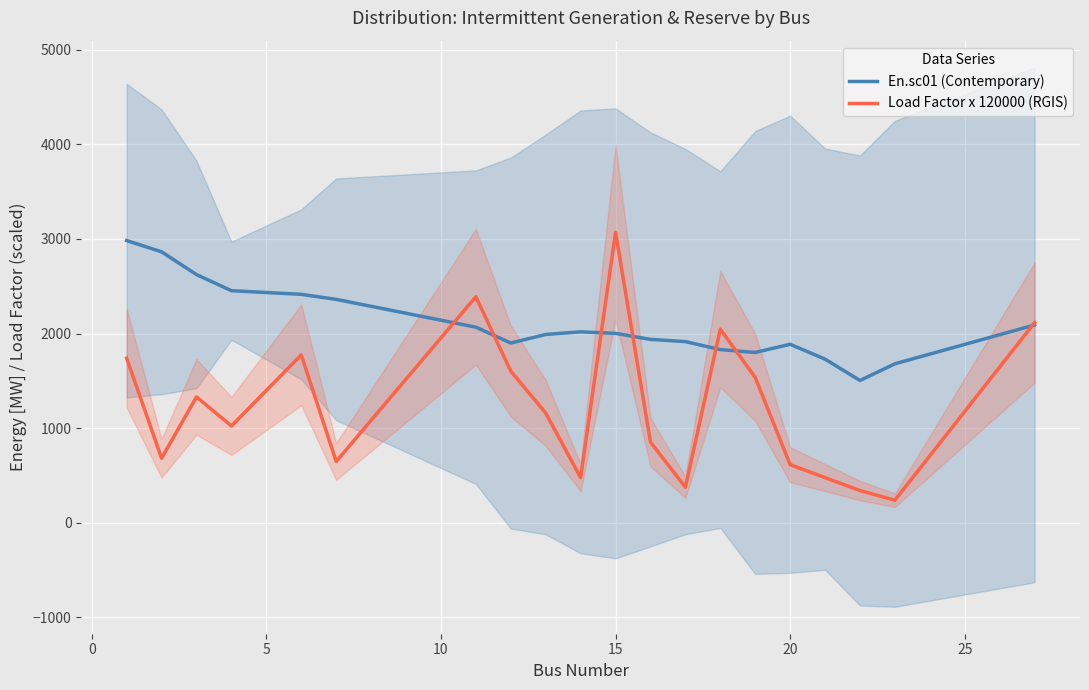

What is the maximum value for En.sc01 (Contemporary)?

2983.5